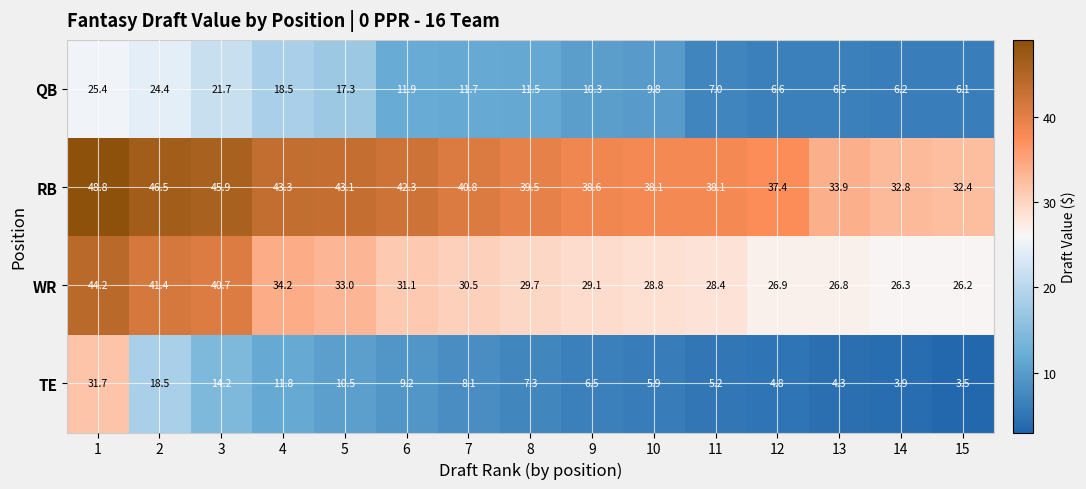

True or false: TE has a value of 7.0 at 13.

False